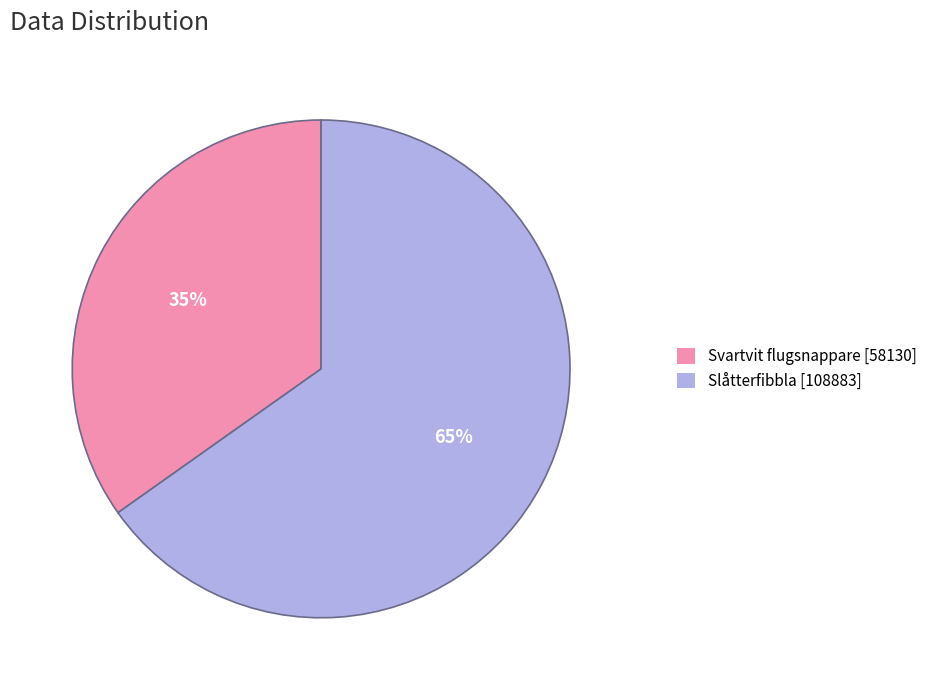

Do Svartvit flugsnappare [58130] and Slåtterfibbla [108883] together represent more than half of the pie?

Yes